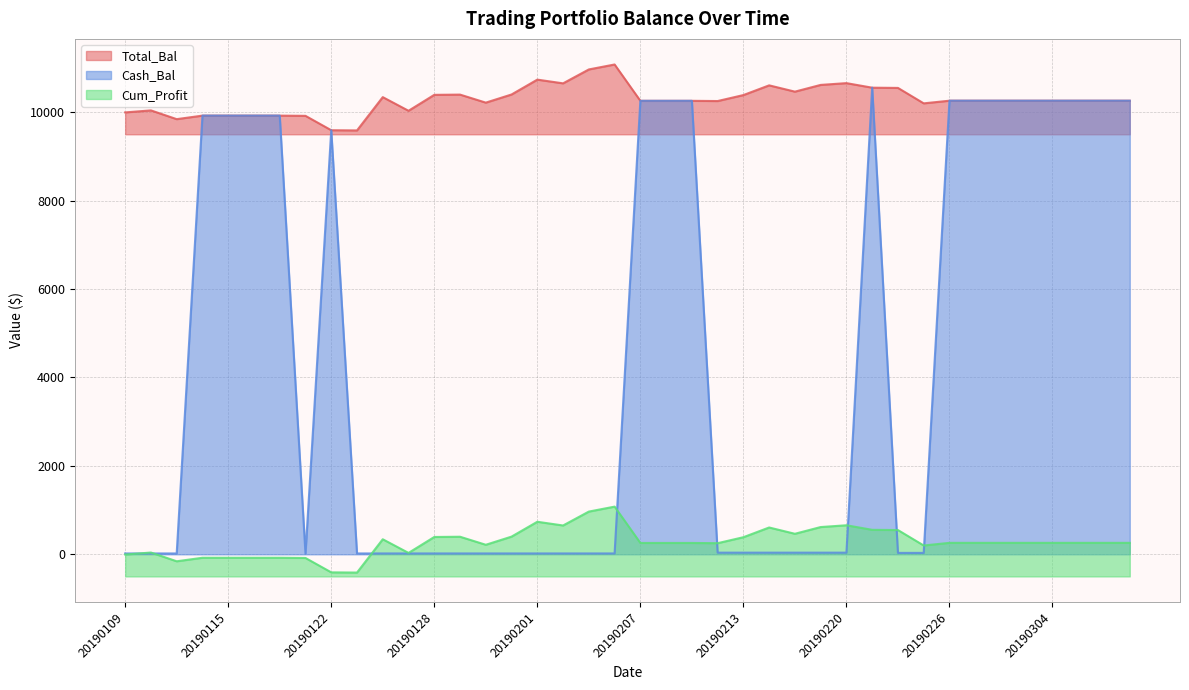

True or false: Cum_Profit and Total_Bal intersect in this chart.

False